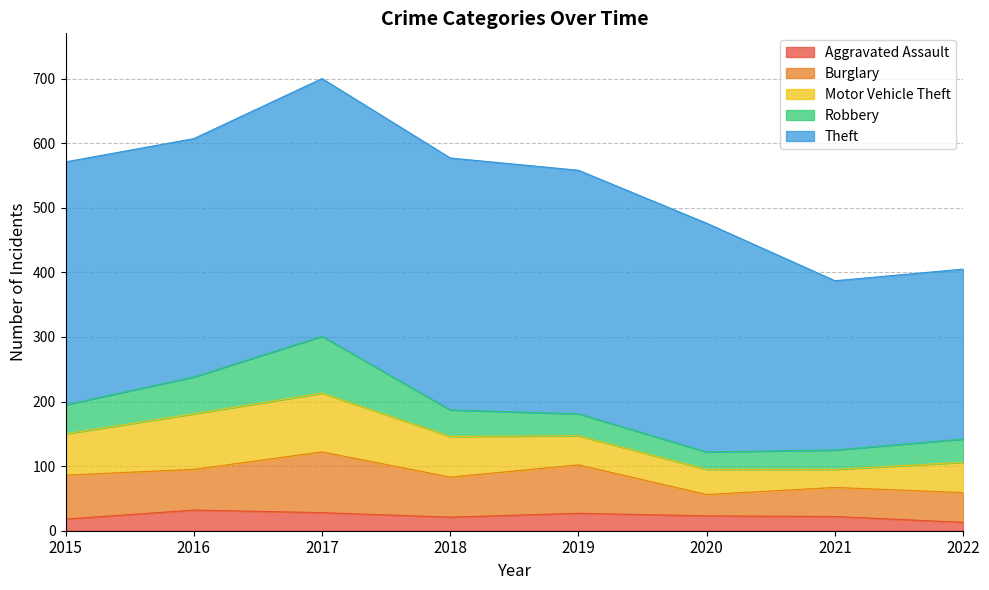

True or false: Aggravated Assault has a value of 27 at 2019.

True